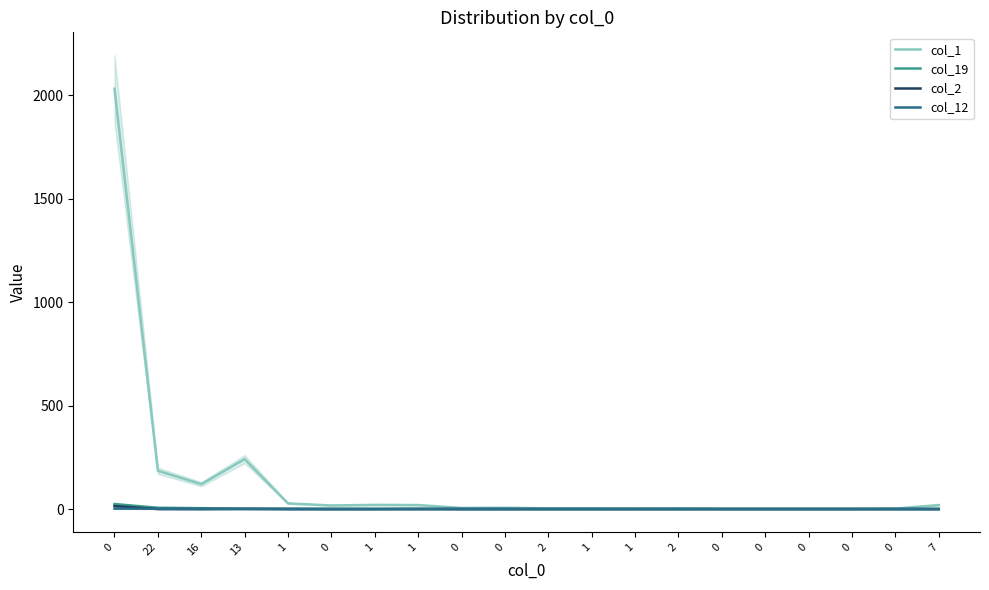

What is the difference between the highest and lowest values at 0?

2029